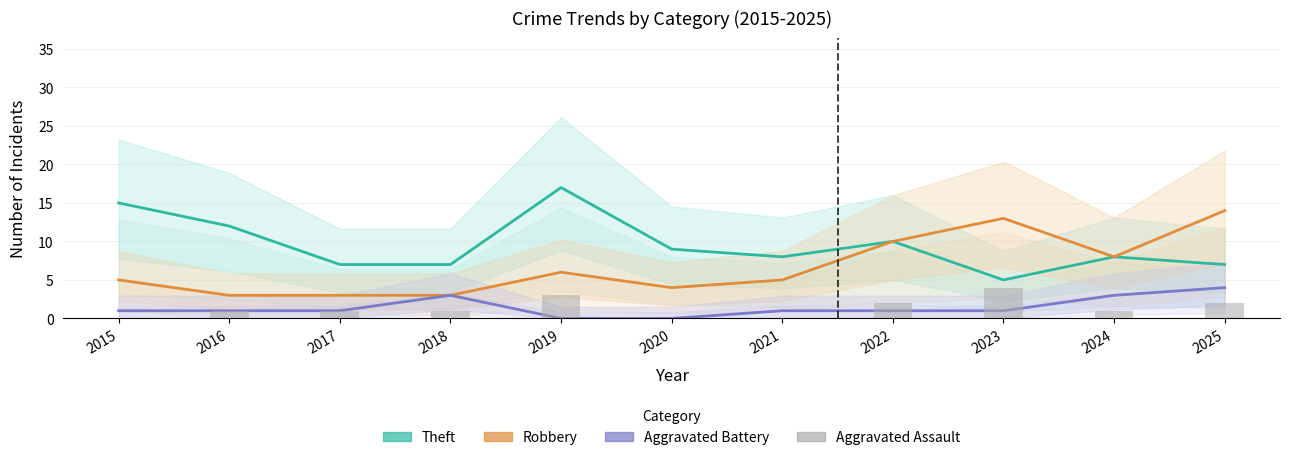

Where is Aggravated Battery nearest to the value 2?

2015